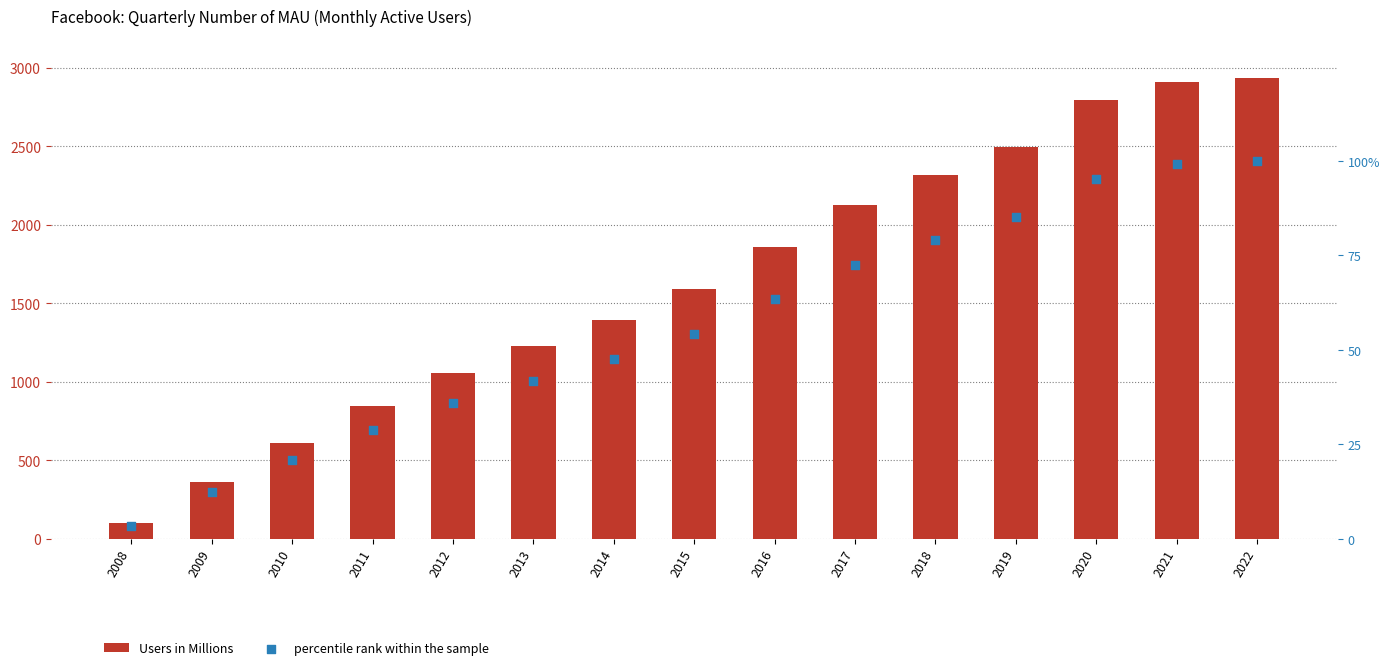

At which category is the sum across all series the highest?

2022